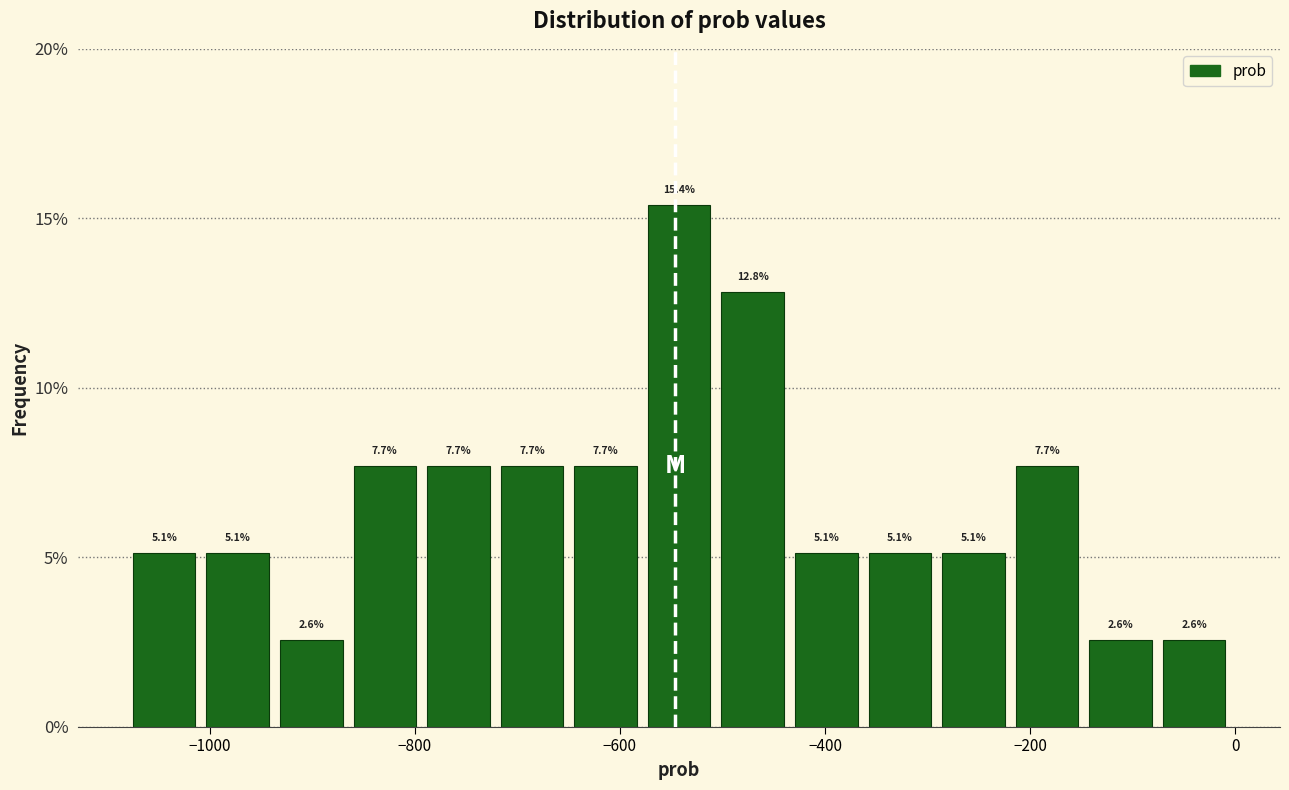

Around what value on the x-axis is the tallest bar? Give the approximate position of its centre, as read against the axis.

-540